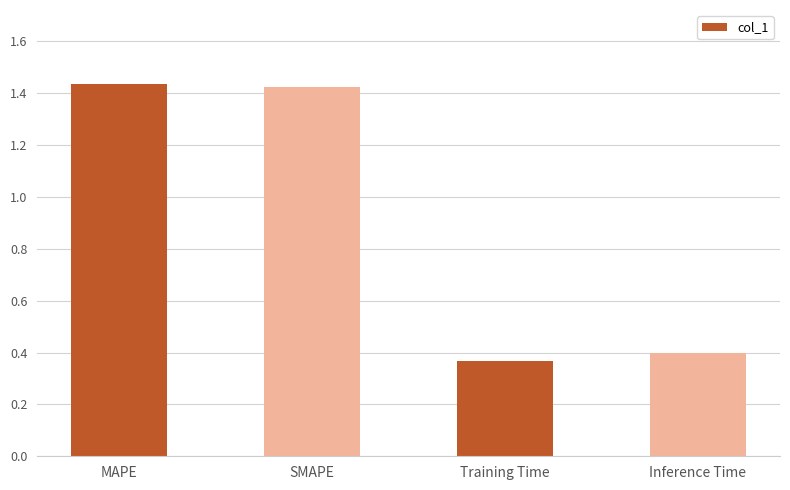

What position from the right is MAPE?

4